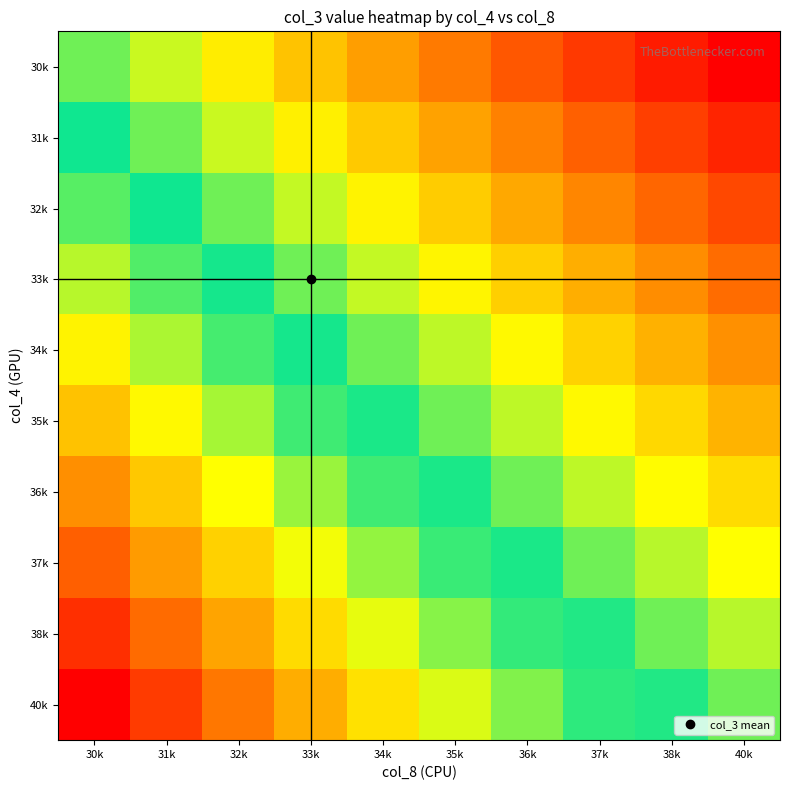

At how many categories does at least one series exceed 37641973?

10